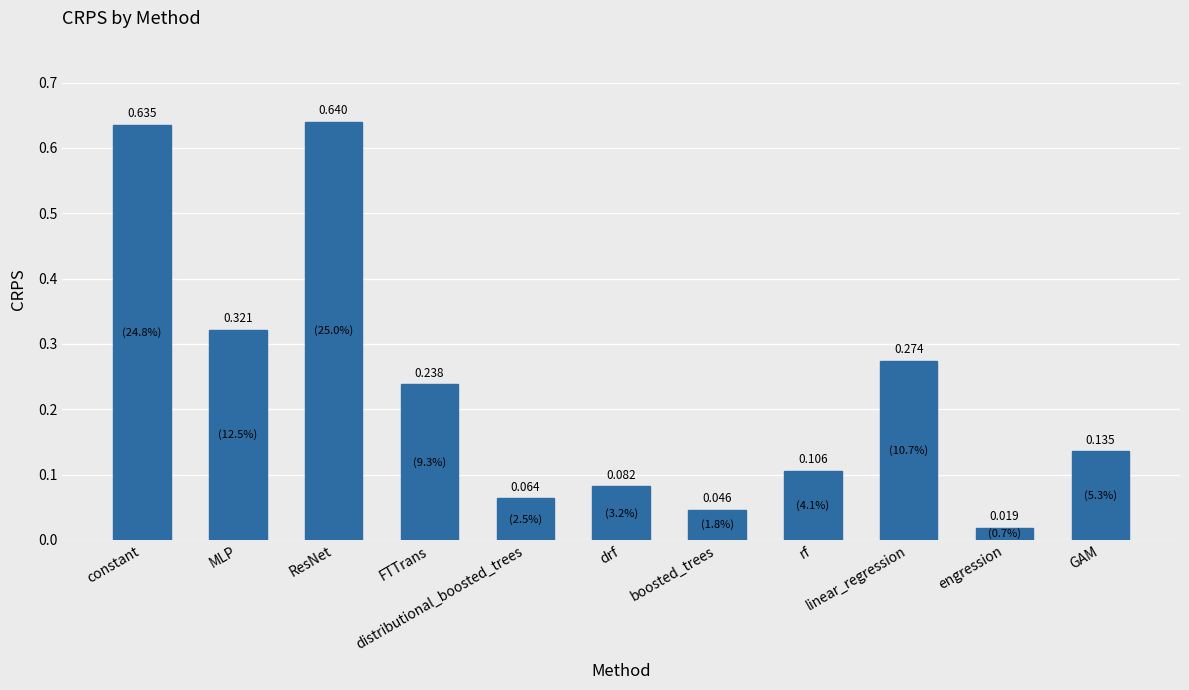

How many data points does each series have?

11